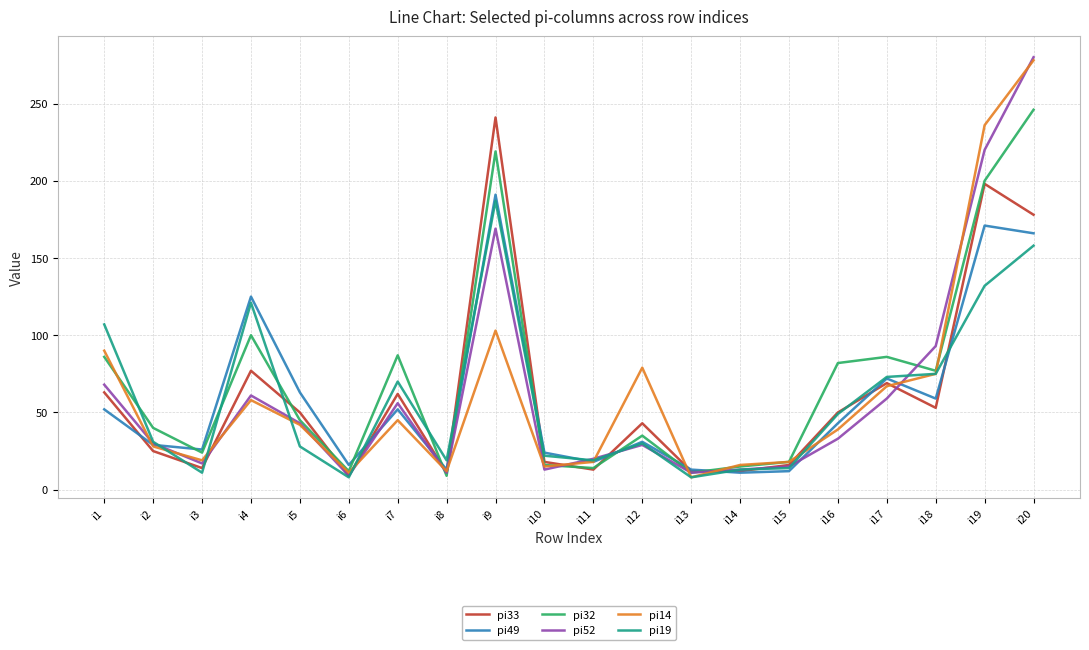

The pi49 series shows 166 at i20. True or false?

True